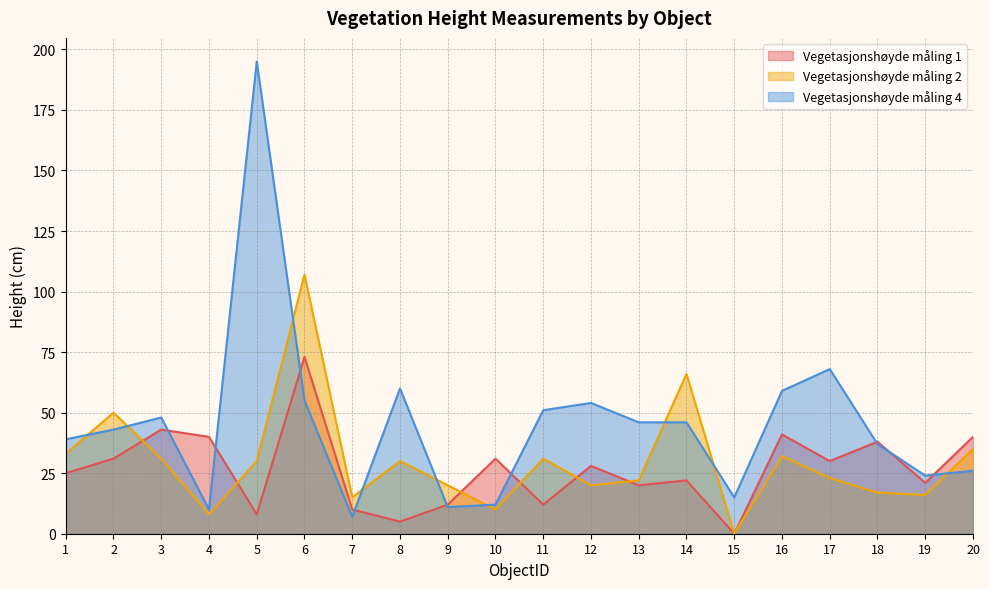

True or false: Vegetasjonshøyde måling 4 has more than 1 points higher than both neighbors.

True